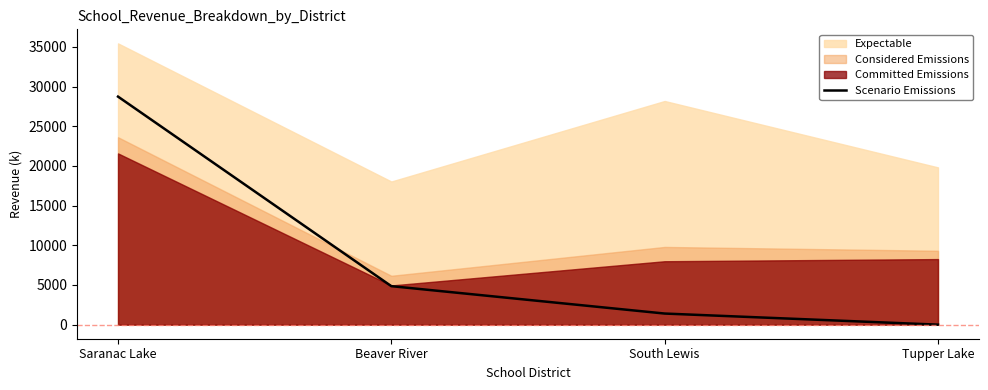

True or false: Scenario Emissions has a value of 4850 at Beaver River.

True